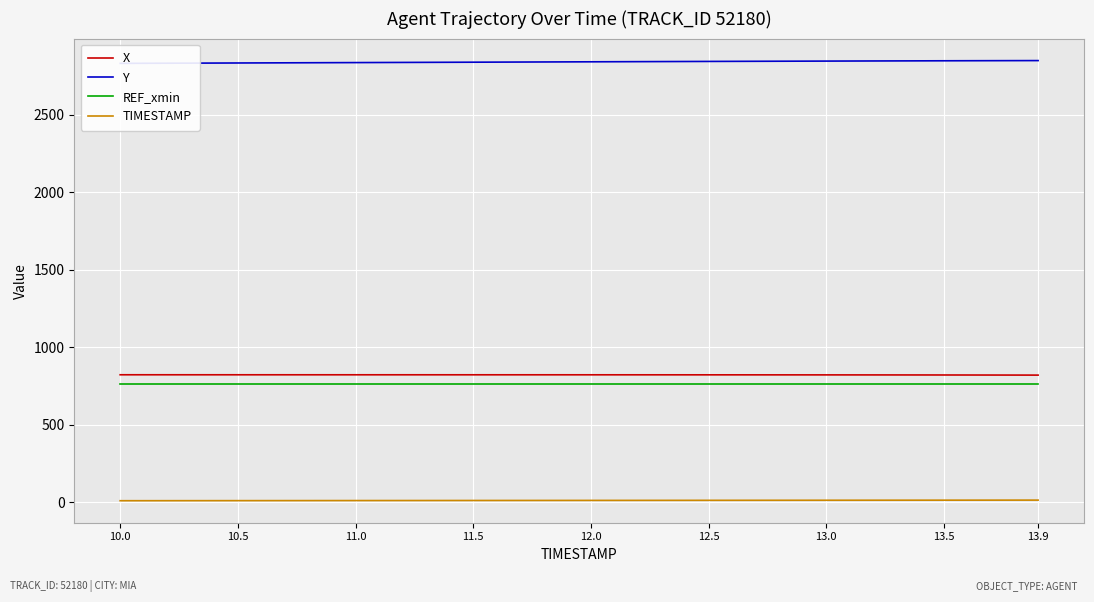

True or false: REF_xmin and X cross at least once.

False